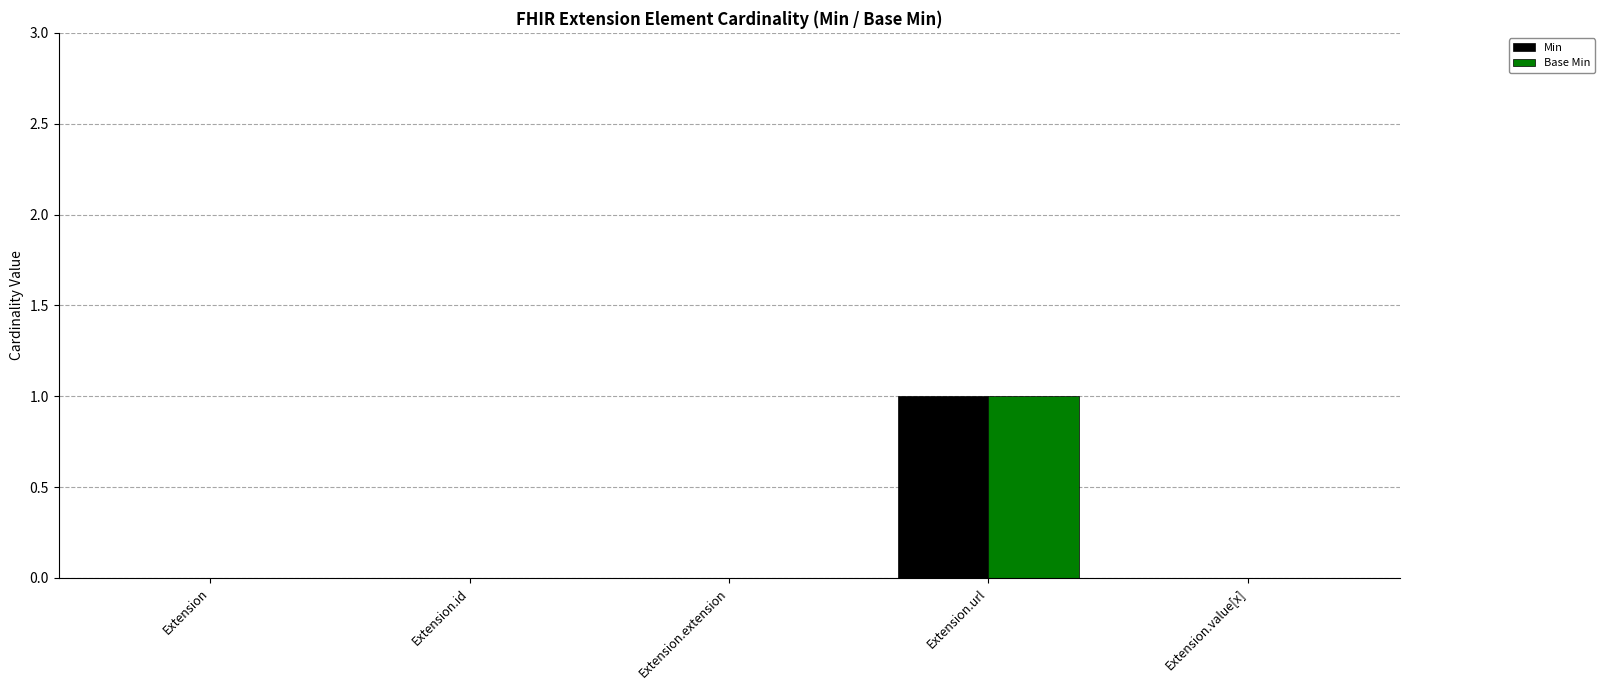

Which category has the highest value across all series?

Extension.url